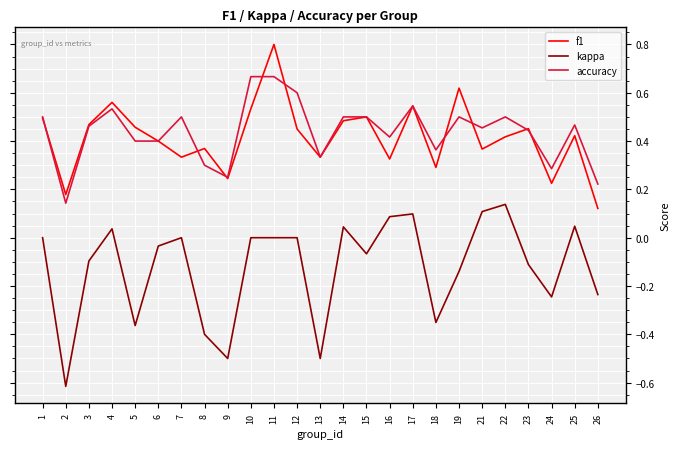

What is the difference between the maximum and minimum values in the kappa series?

0.8